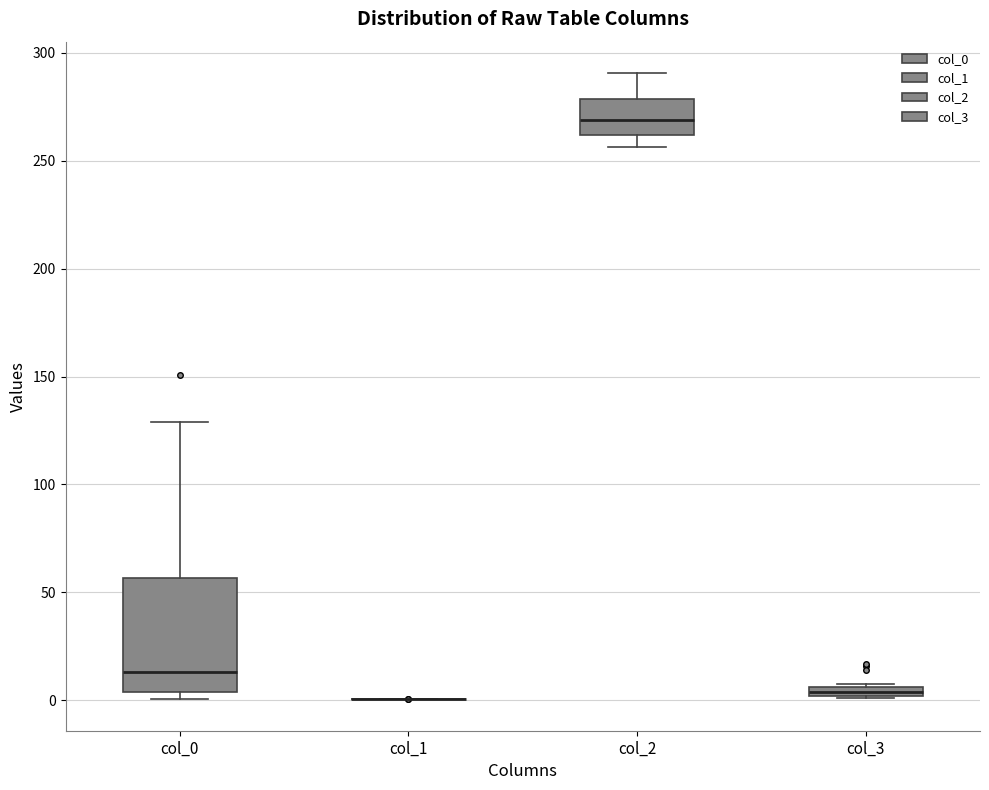

Which box is the tallest, from its lower edge to its upper edge?

col_0